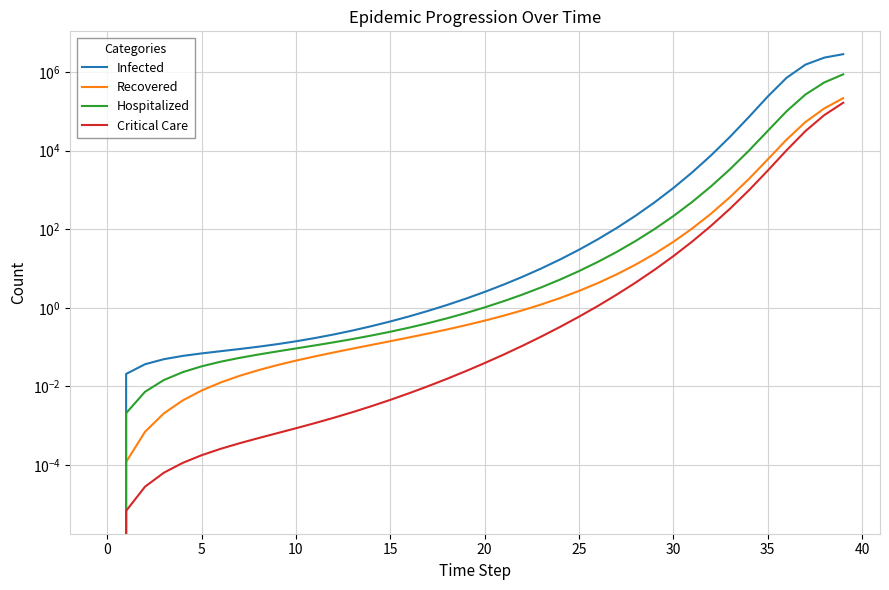

Is the value of Critical Care at 29 greater than the value of Infected at 12?

Yes